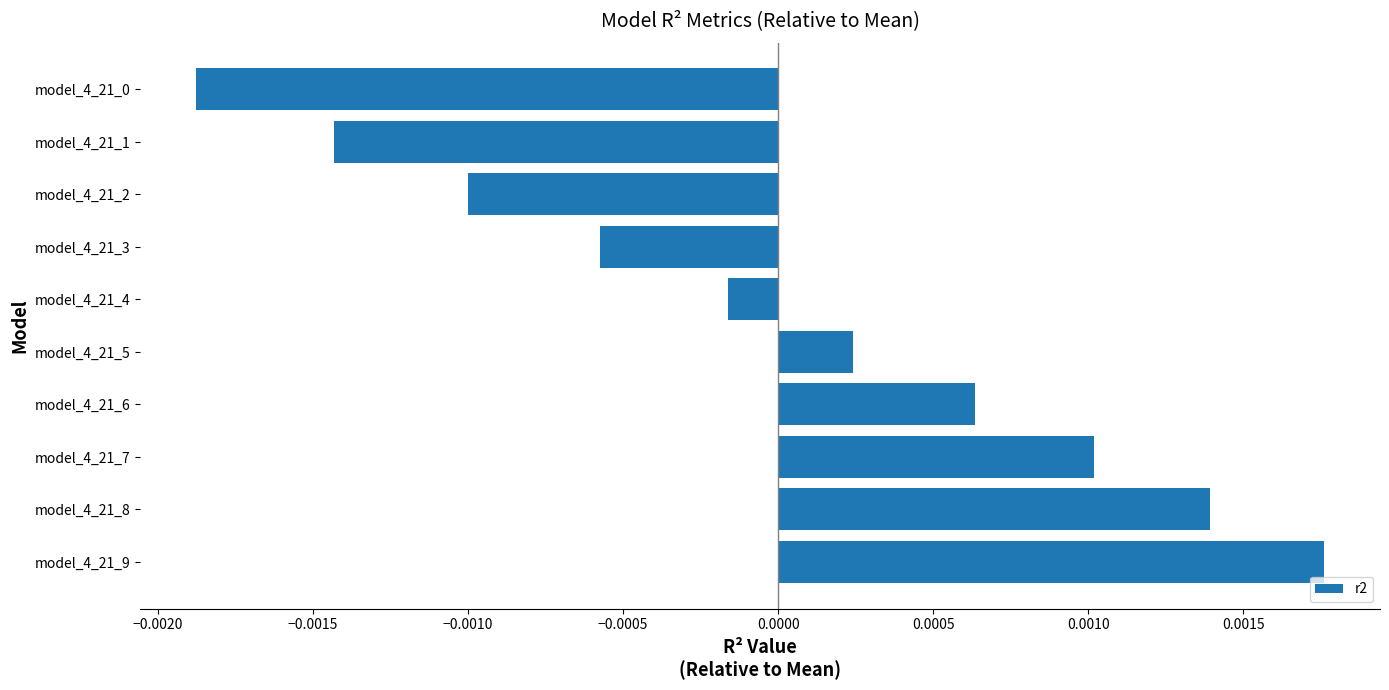

Which has a higher value, model_4_21_5 or model_4_21_0?

model_4_21_5